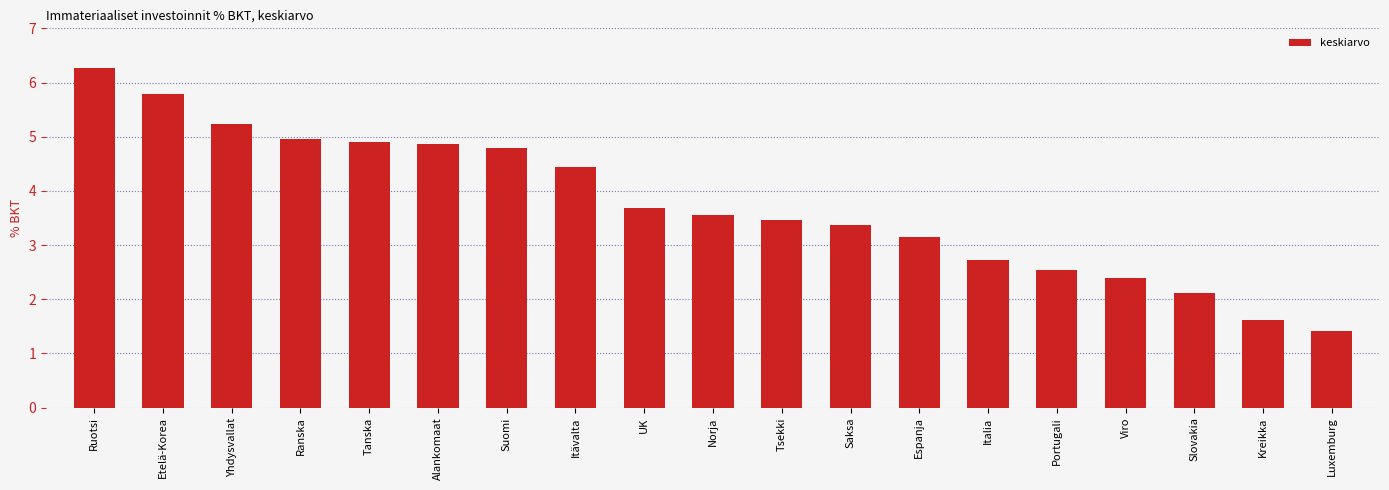

How many bars are there in total?

19